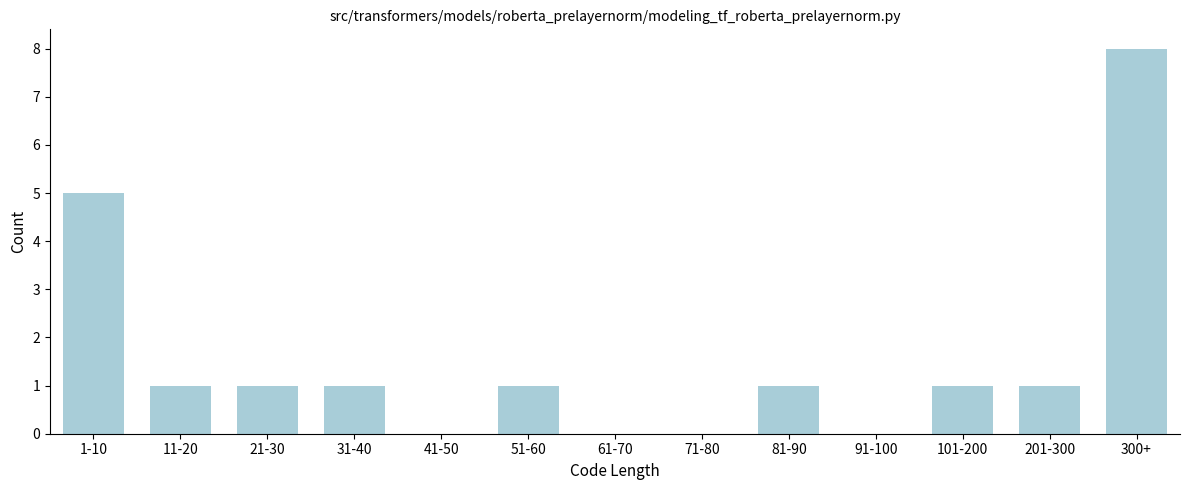

Reading right to left, transcribe all the data shown in this chart.

300+=8	201-300=1	101-200=1	91-100=0	81-90=1	71-80=0	61-70=0	51-60=1	41-50=0	31-40=1	21-30=1	11-20=1	1-10=5